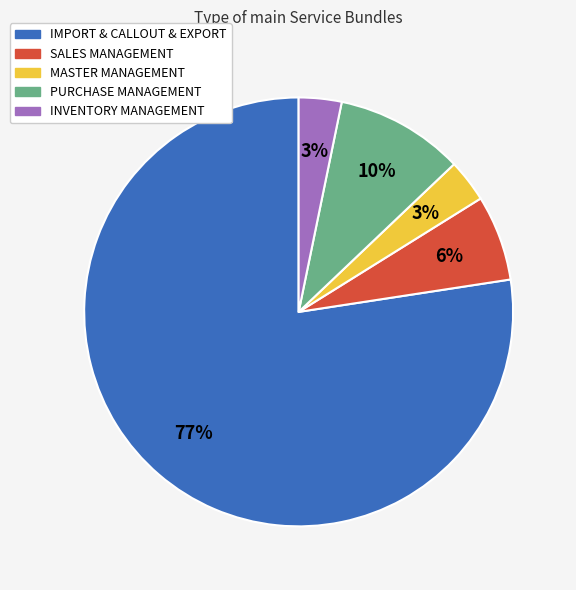

The IMPORT & CALLOUT & EXPORT slice represents 67% of the pie. True or false?

False